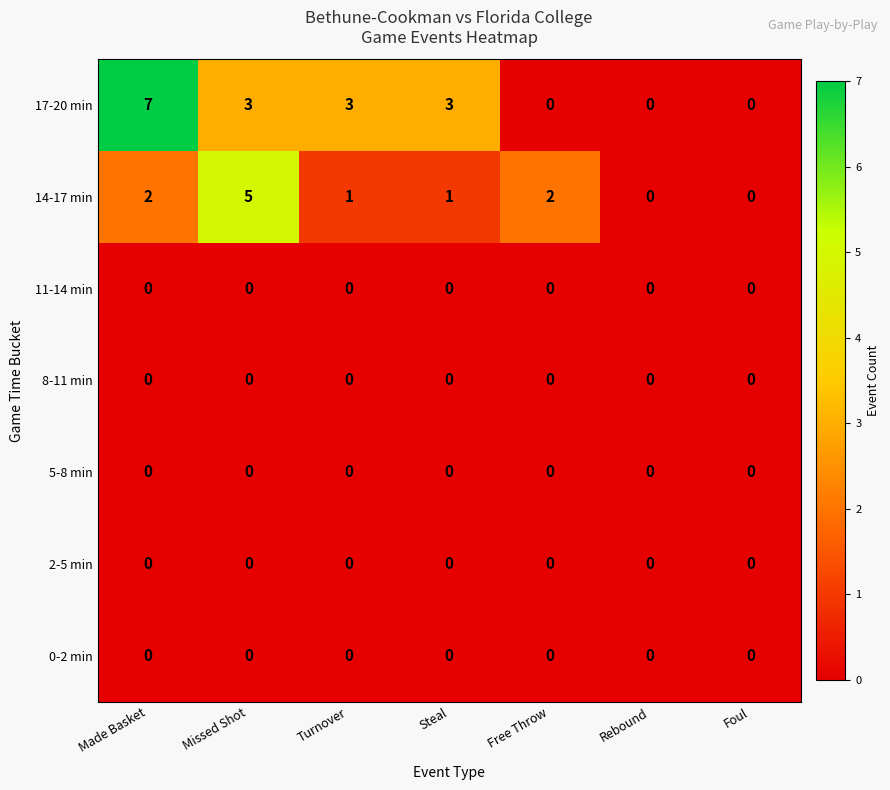

How many data points does each series have?

7